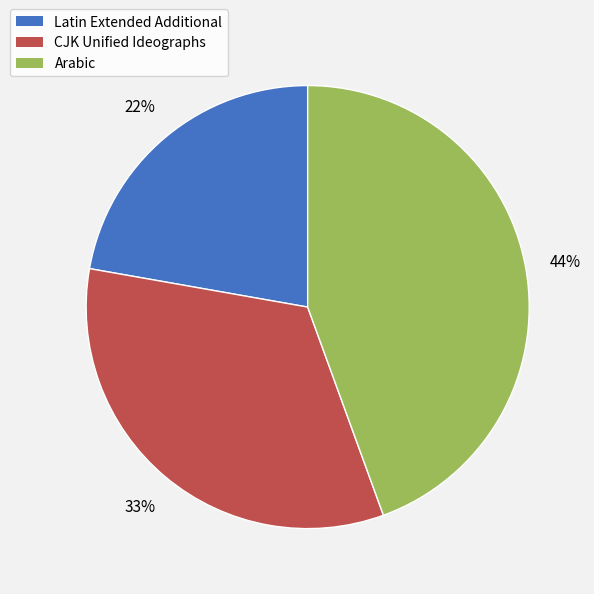

How many segments does this pie chart have?

3